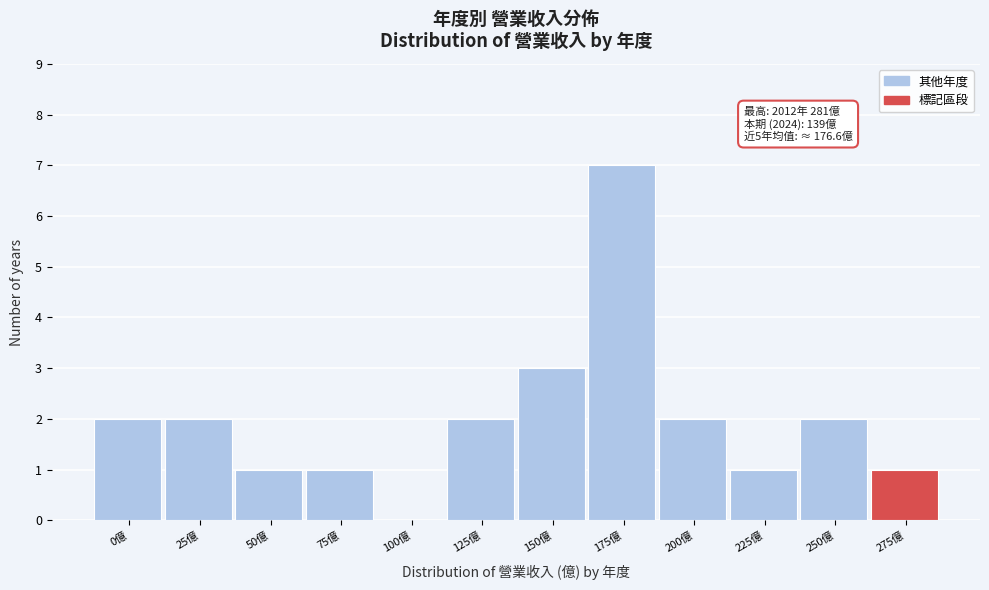

Reading left to right, transcribe all the data shown in this chart.

0億=2	25億=2	50億=1	75億=1	100億=0	125億=2	150億=3	175億=7	200億=2	225億=1	250億=2	275億=1